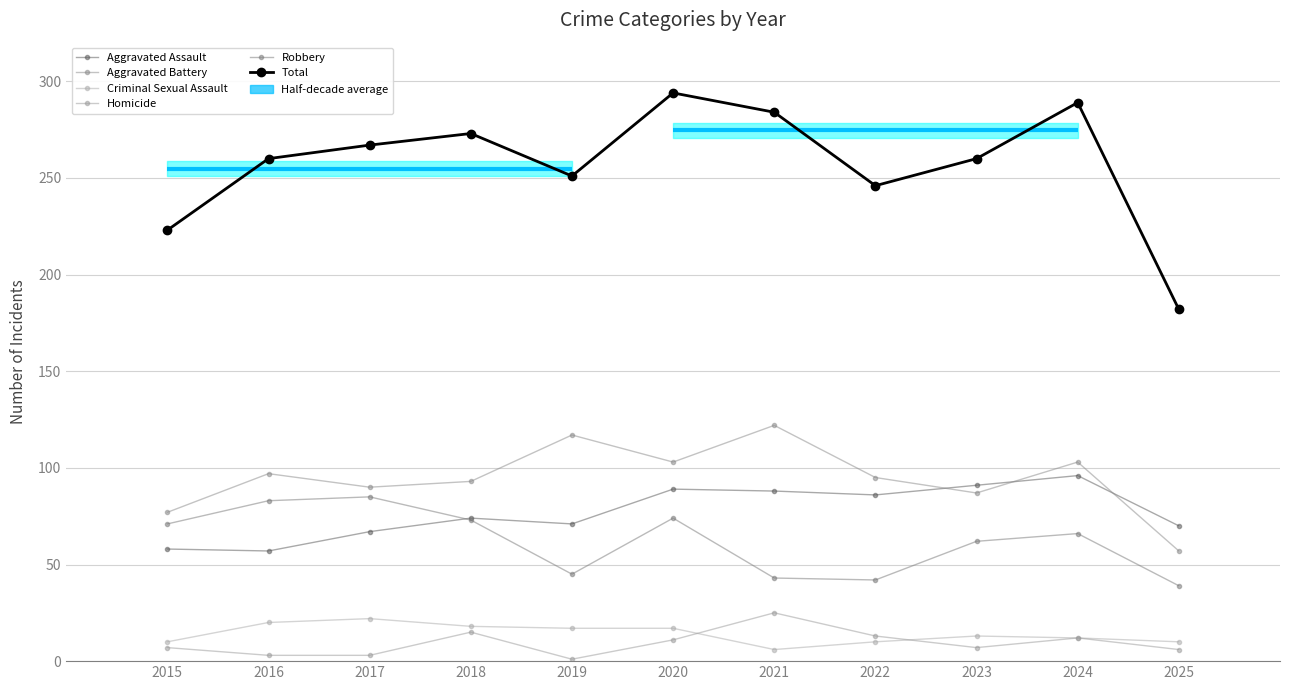

Which has a higher value, 2019 or 2025?

2019